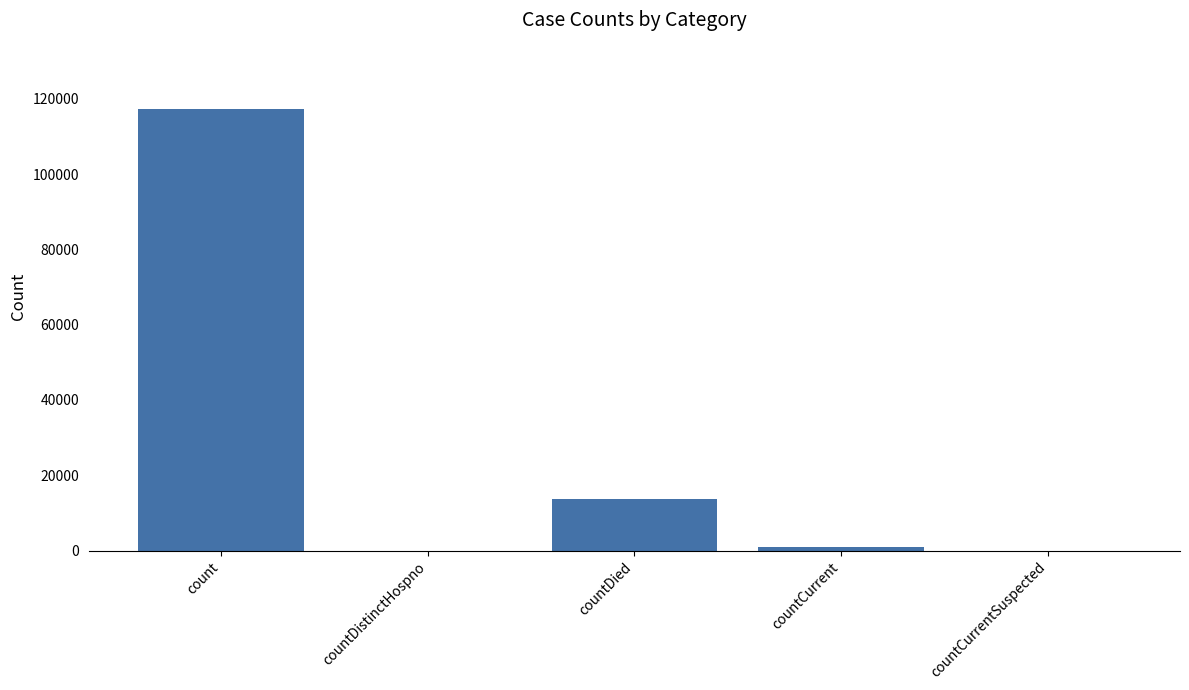

What is the change in value from countDistinctHospno to countCurrent?

+824